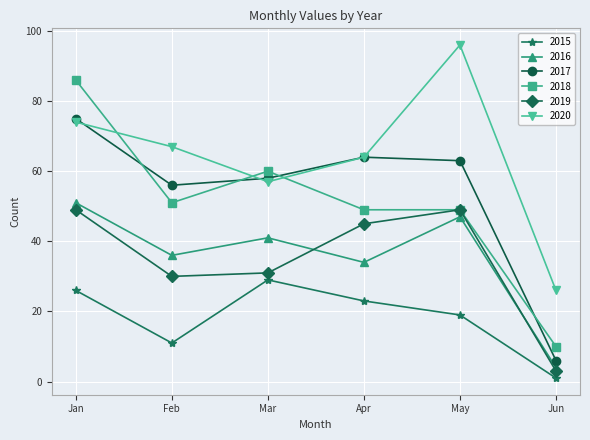

At which category does the chart reach its peak across all series?

May